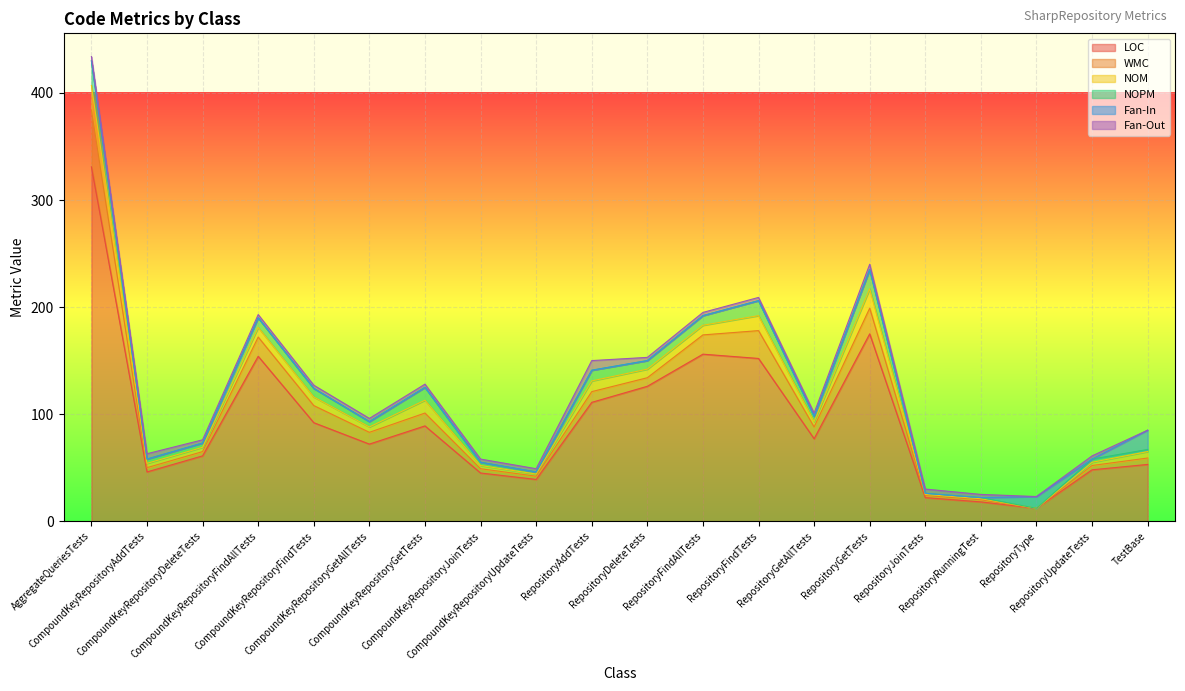

Rank the series by their maximum value, from highest to lowest.

LOC, WMC, NOM, NOPM, Fan-In, Fan-Out